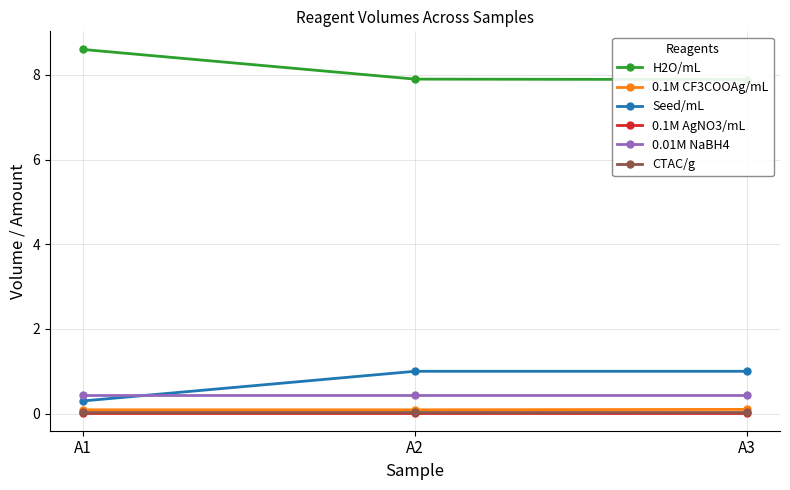

Is it true that 0.1M AgNO3/mL equals 0.0 at A3?

False